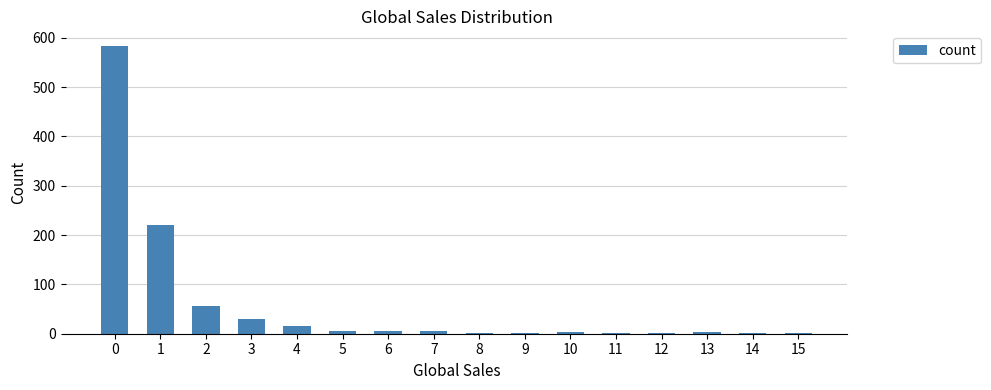

What is the maximum value shown in the chart?

584